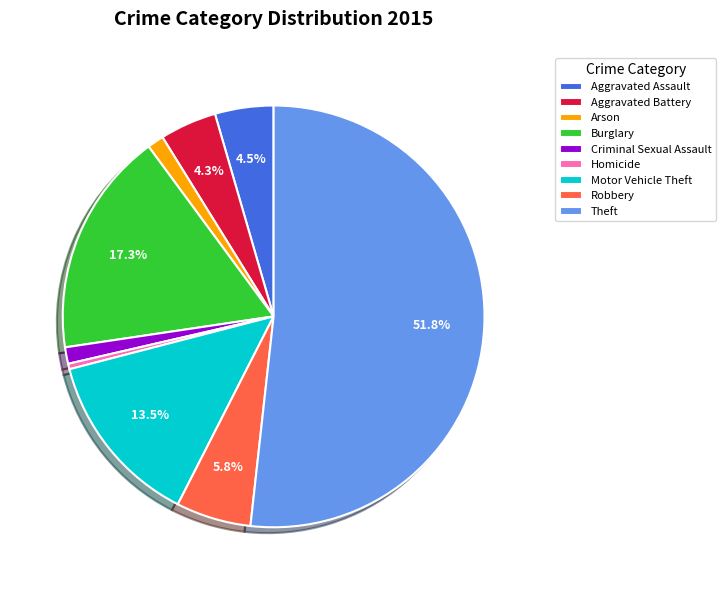

What is the majority slice?

Theft